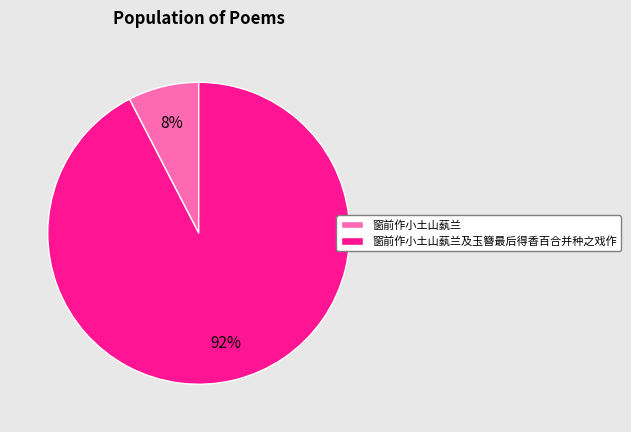

Between 窗前作小土山蓺兰及玉簪最后得香百合并种之戏作 and 窗前作小土山蓺兰, which is larger?

窗前作小土山蓺兰及玉簪最后得香百合并种之戏作